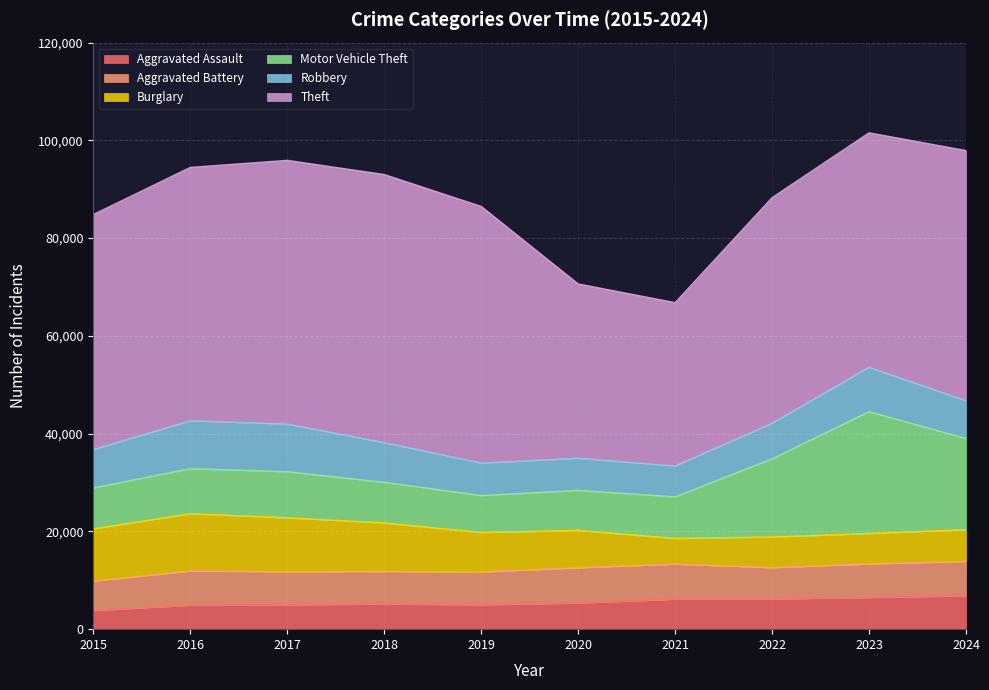

At which category is the sum across all series the highest?

2023